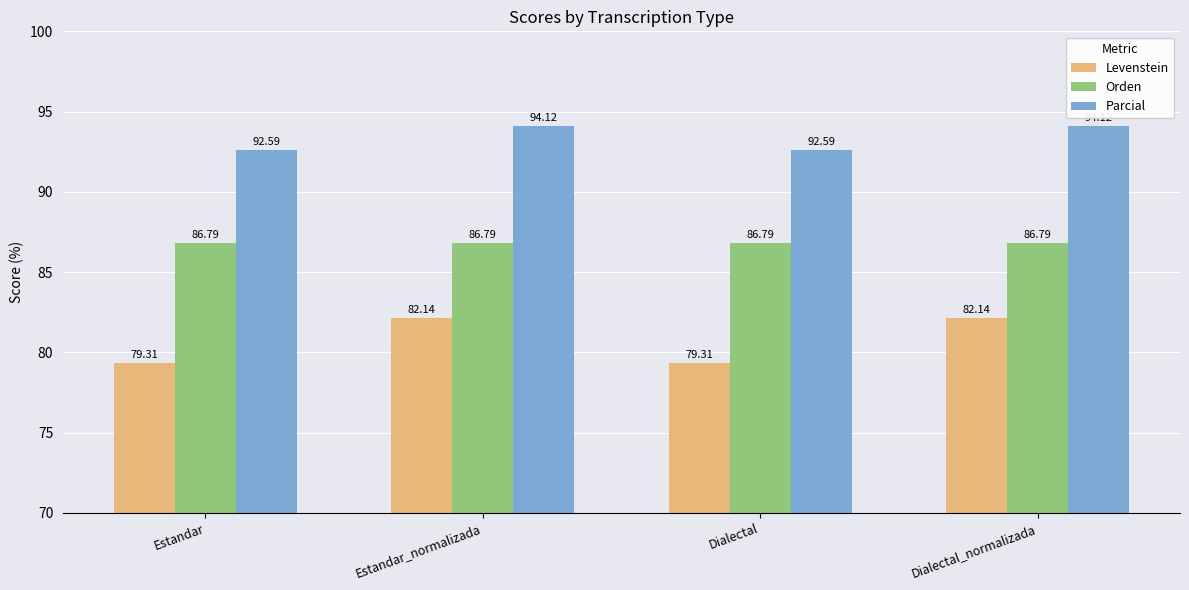

Reading left to right, list all the values displayed in this chart.

Levenstein: 79.3	82.1	79.3	82.1
Orden: 86.8	86.8	86.8	86.8
Parcial: 92.6	94.1	92.6	94.1